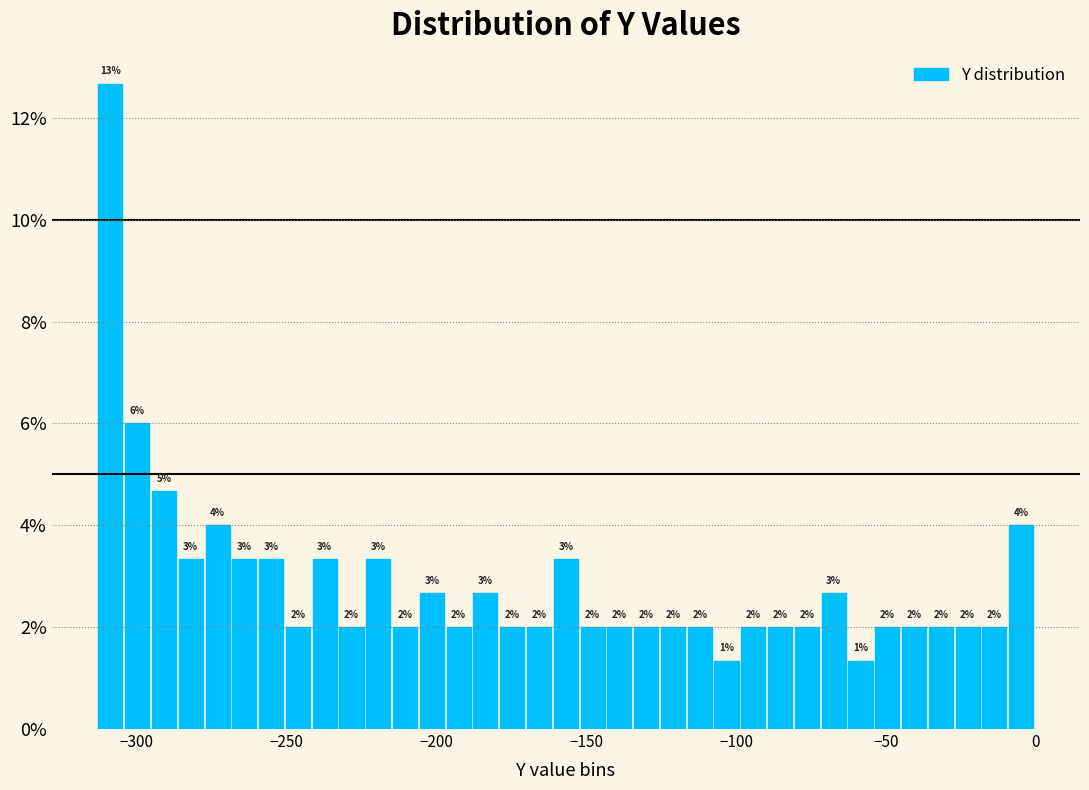

Around what value on the x-axis is the tallest bar? Give the approximate position of its centre, as read against the axis.

-310